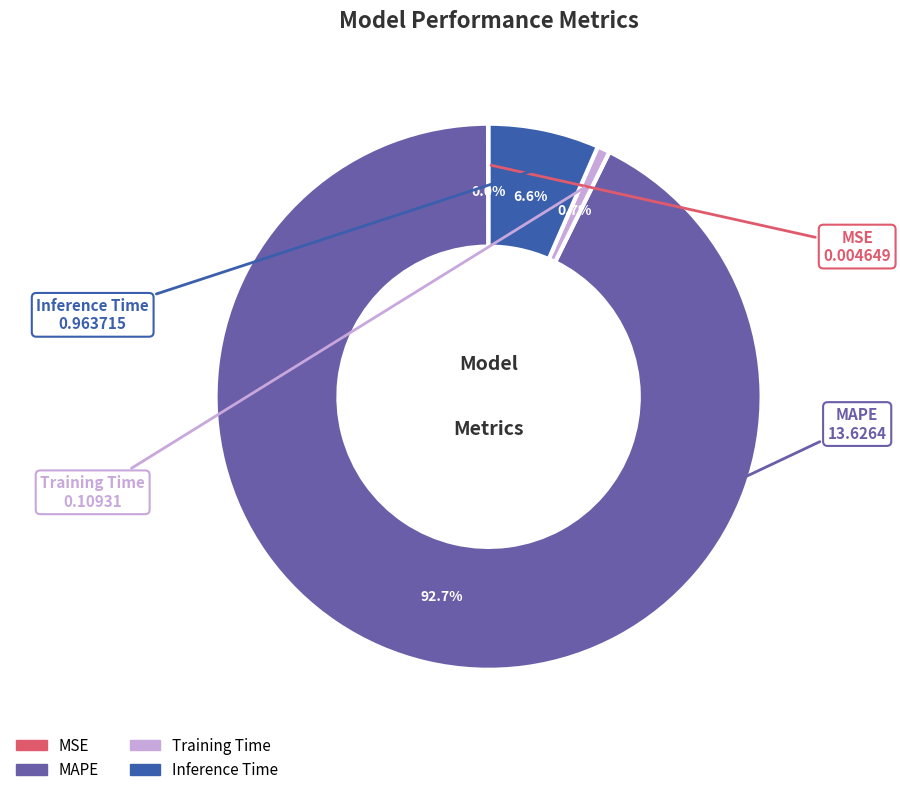

Does Inference Time represent more than half of the total?

No